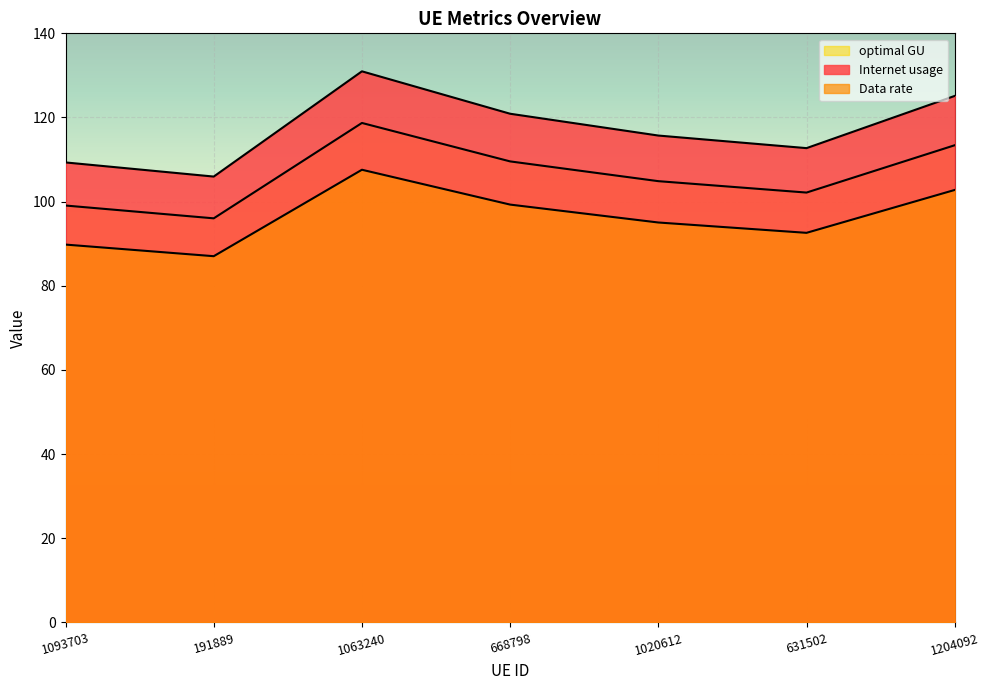

The value of Data rate at 1063240 is 107.6. True or false?

True